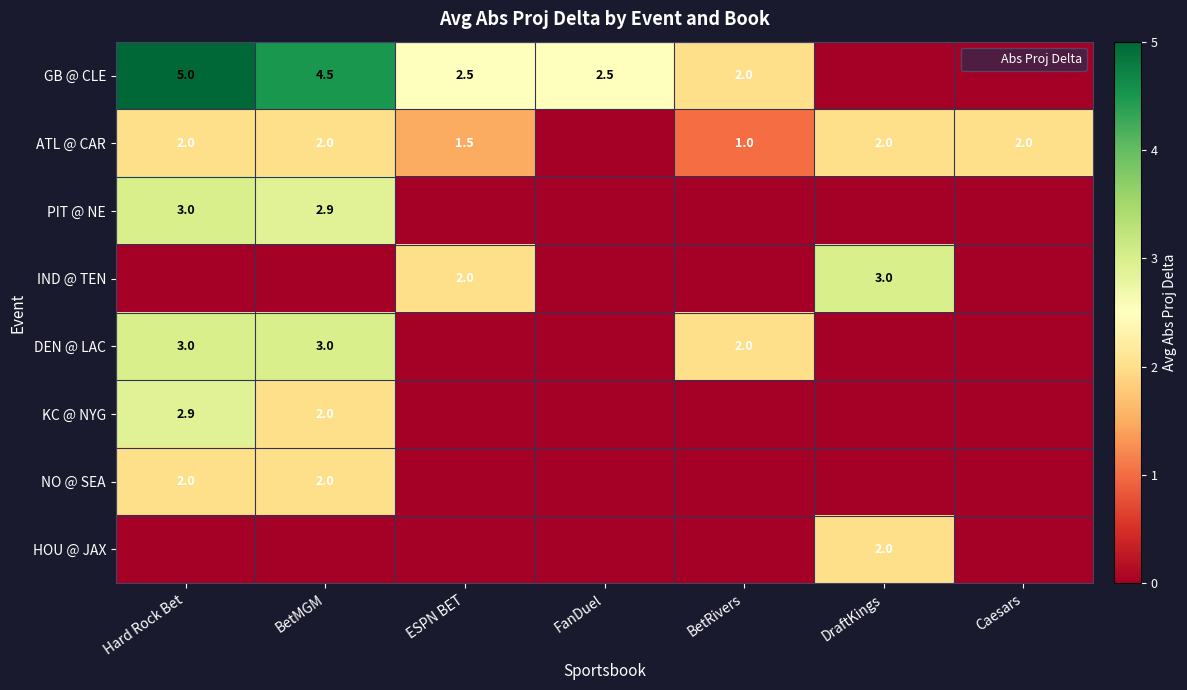

Is it true that ATL @ CAR equals 2.8 at Caesars?

False